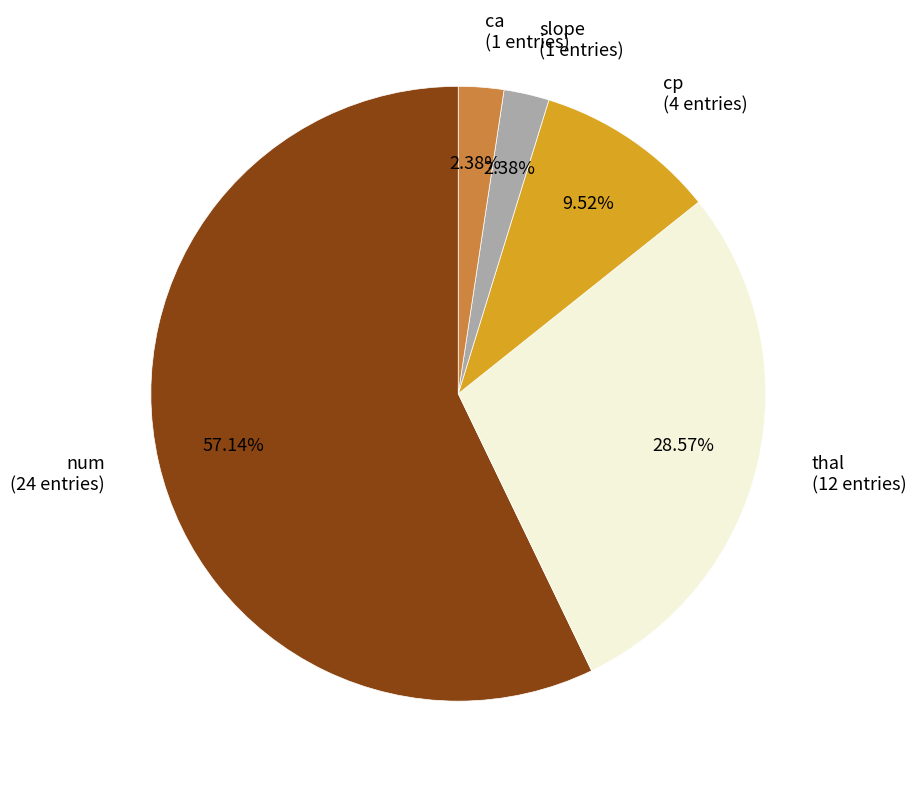

Is the sum of cp and slope greater than half?

No